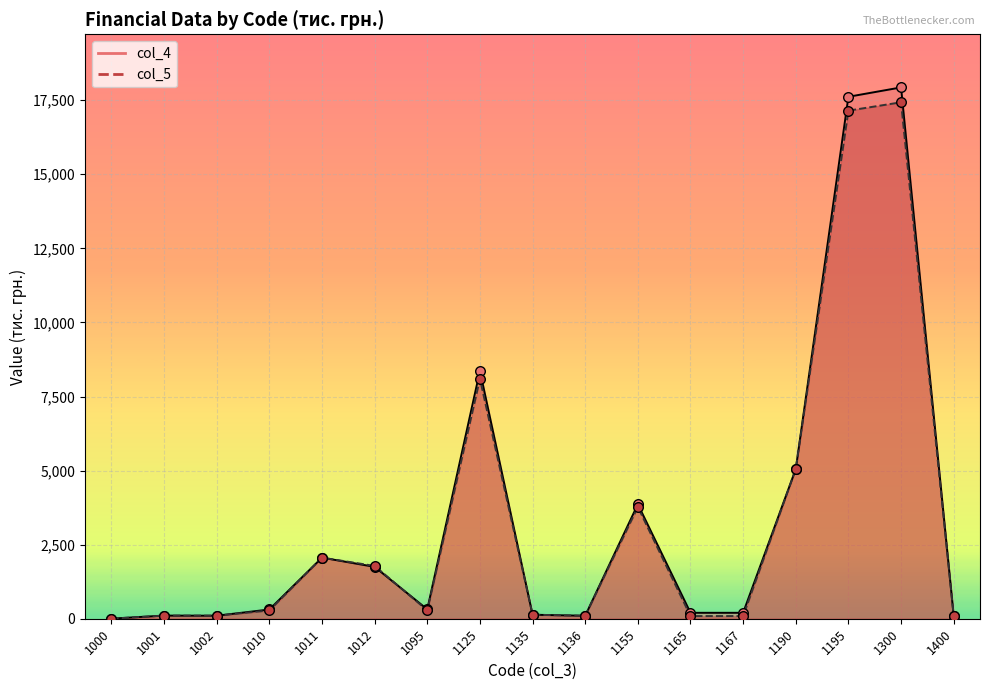

At which category is the sum across all series the highest?

1300